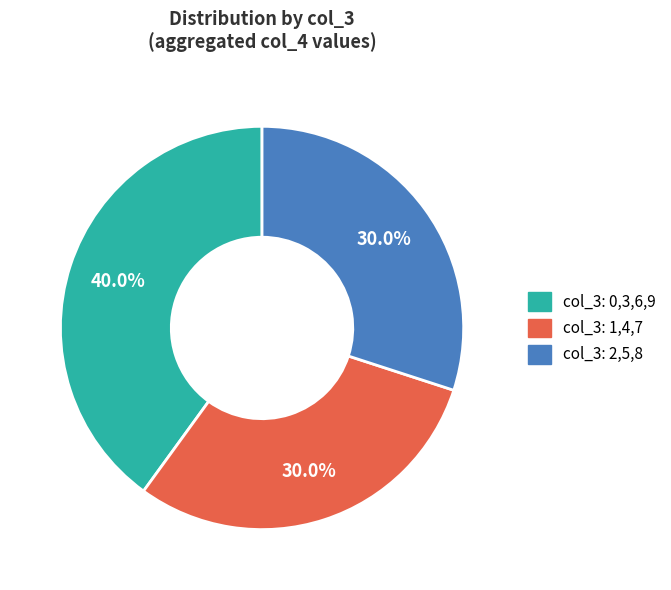

Which slice is the largest?

col_3: 0,3,6,9